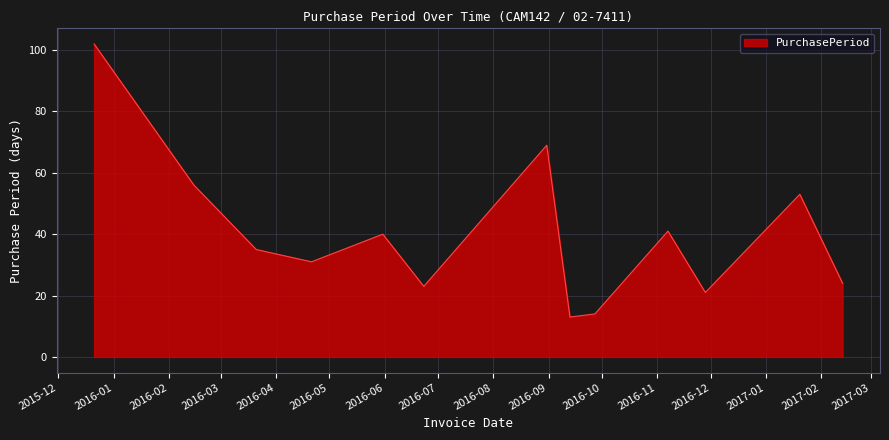

What is the difference between the maximum and minimum values?

89